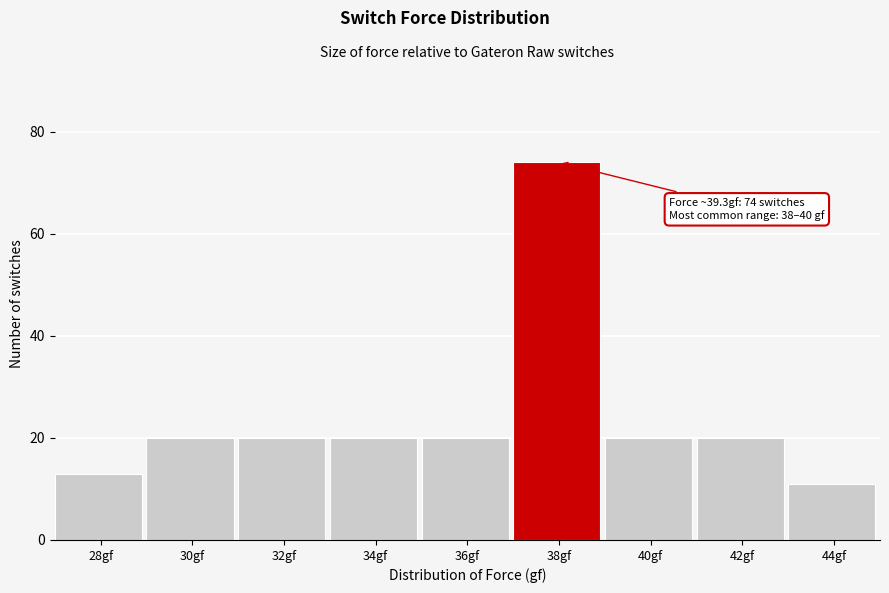

Reading left to right, list all the values displayed in this chart.

13	20	20	20	20	74	20	20	11